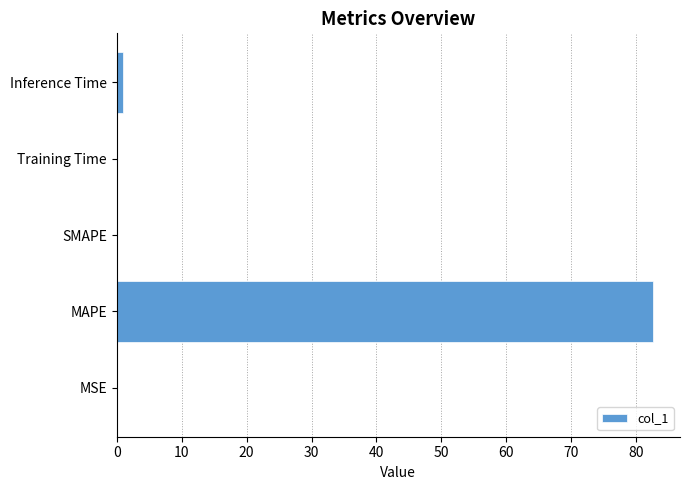

Is it true that the value at MAPE is 82.6?

True